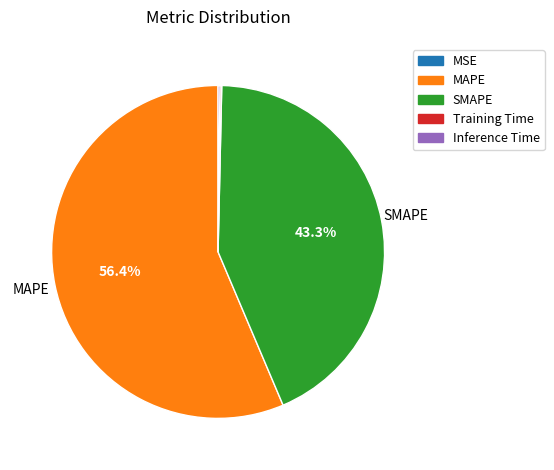

Which slice is the largest?

MAPE